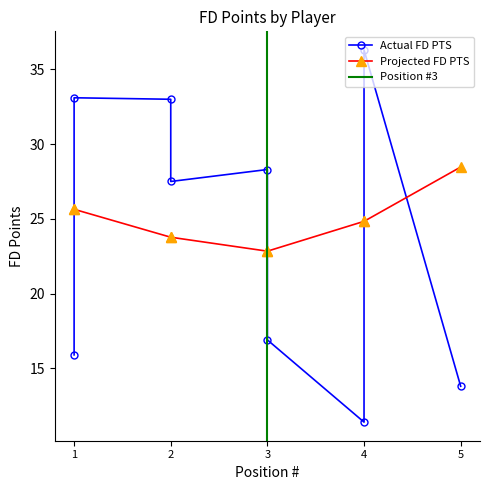

Does the chart have visible grid lines?

No